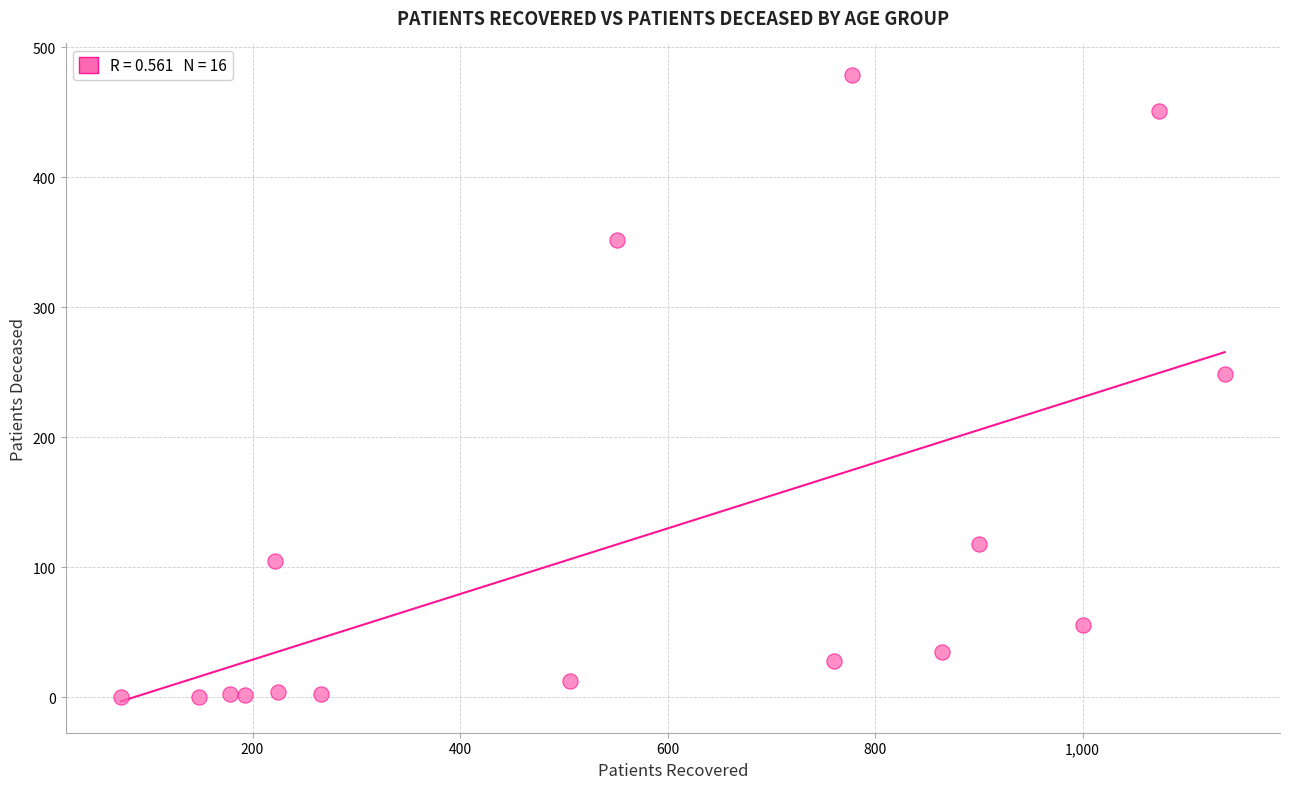

What Y value in the scatter plot is closest to 239?

249